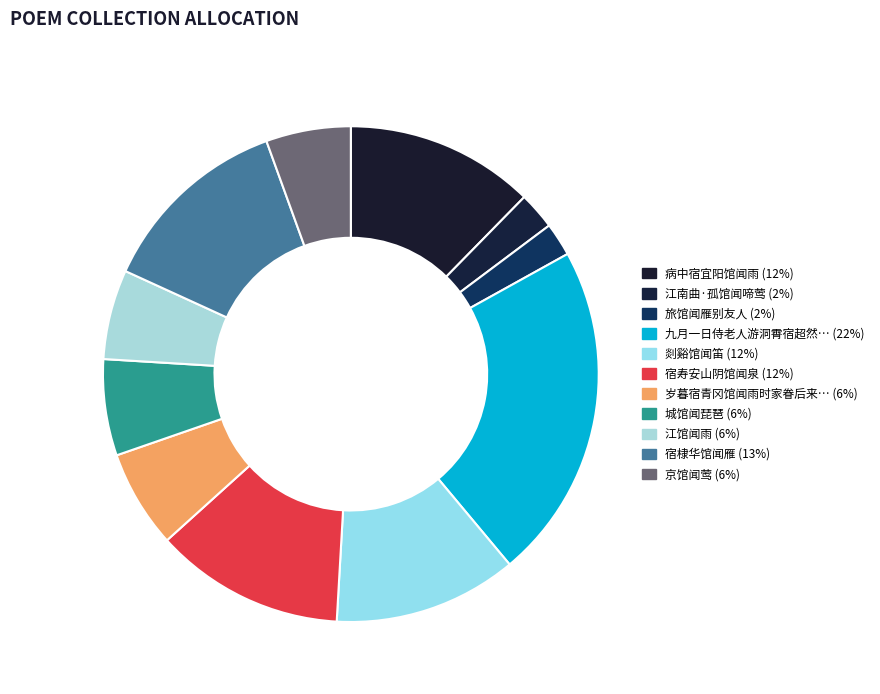

Rank the categories by value from lowest to highest.

旅馆闻雁别友人, 江南曲·孤馆闻啼莺, 京馆闻莺, 江馆闻雨, 城馆闻琵琶, 岁暮宿青冈馆闻雨时家眷后来杳无消息, 剡谿馆闻笛, 病中宿宜阳馆闻雨, 宿寿安山阴馆闻泉, 宿棣华馆闻雁, 九月一日侍老人游洞霄宿超然馆闻钟